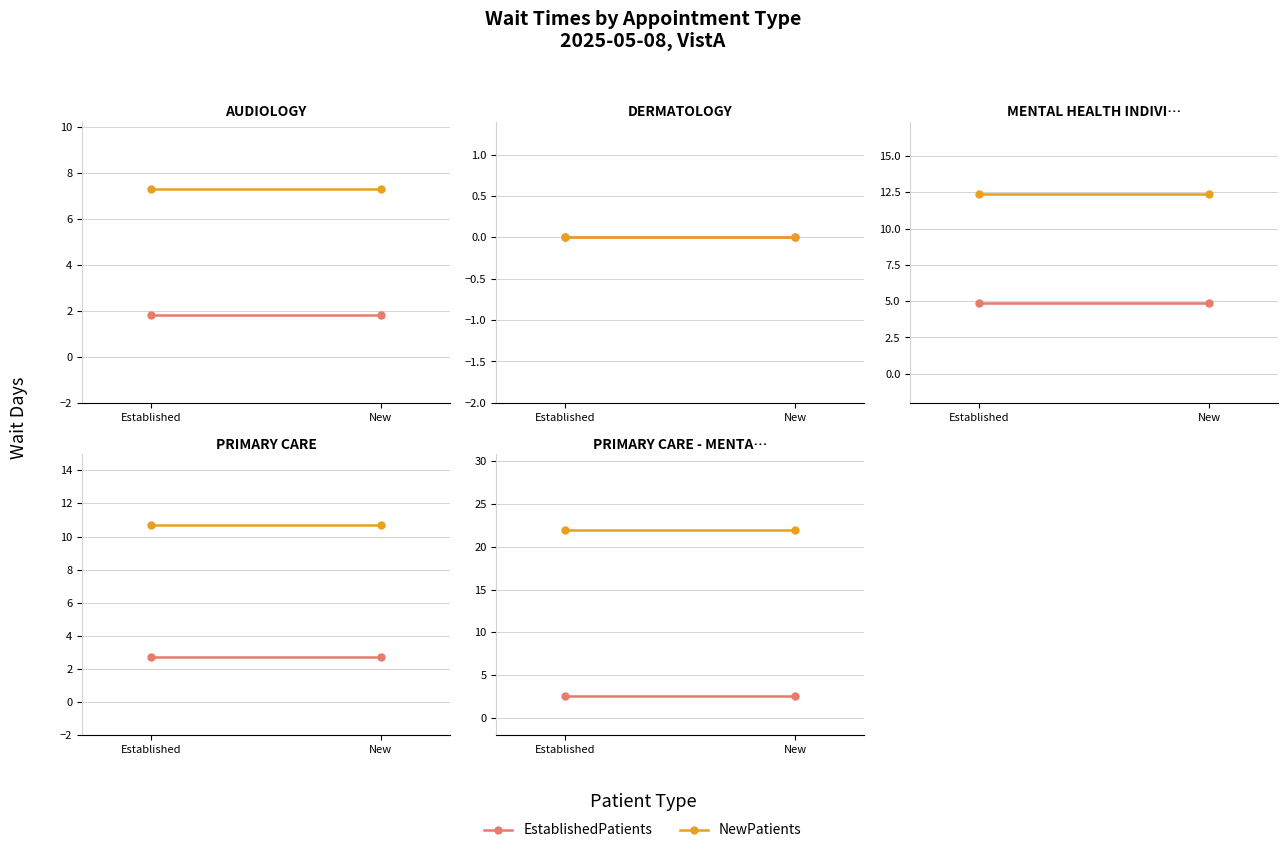

What is the label of the 2nd point from the right?

Established